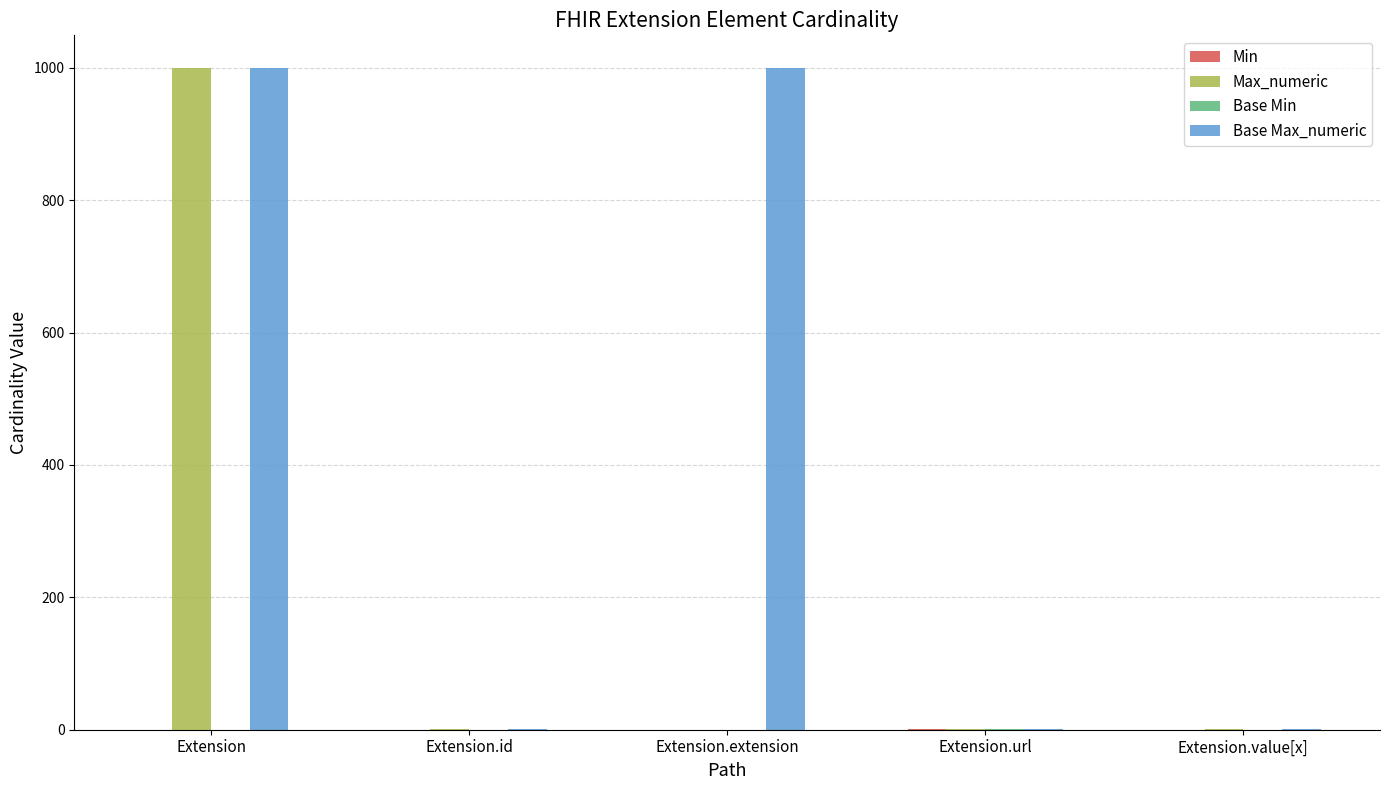

What is the greatest value displayed?

999